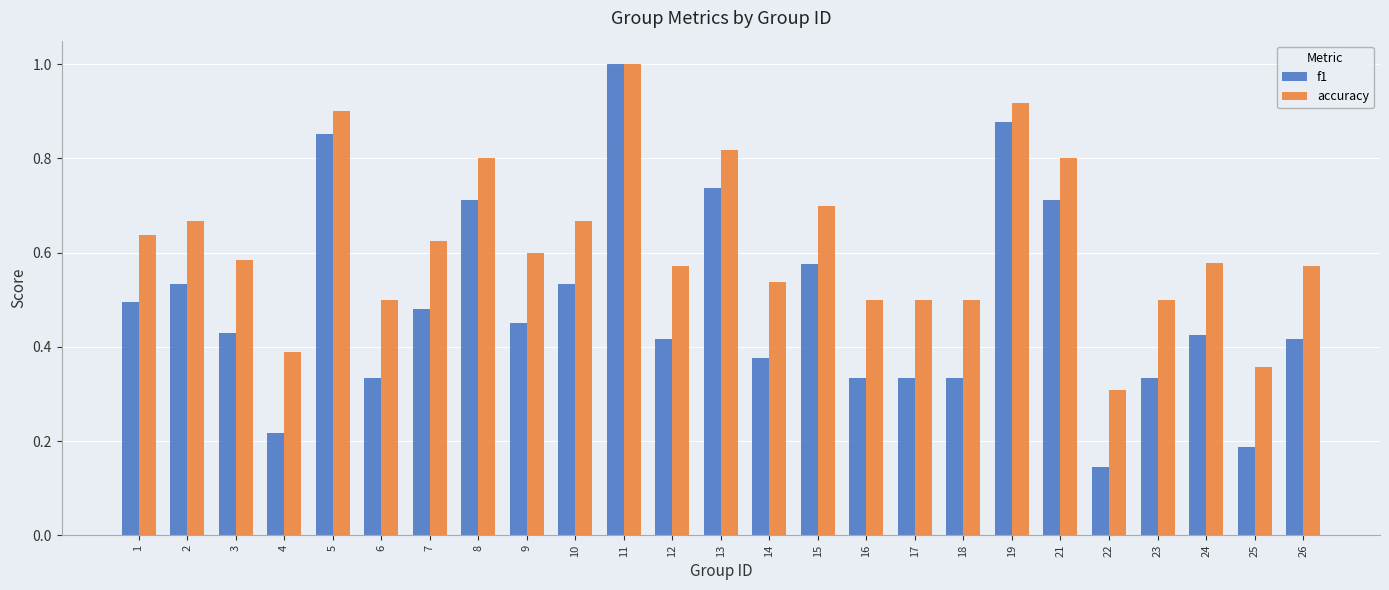

What are all the series names shown in the legend?

f1, accuracy